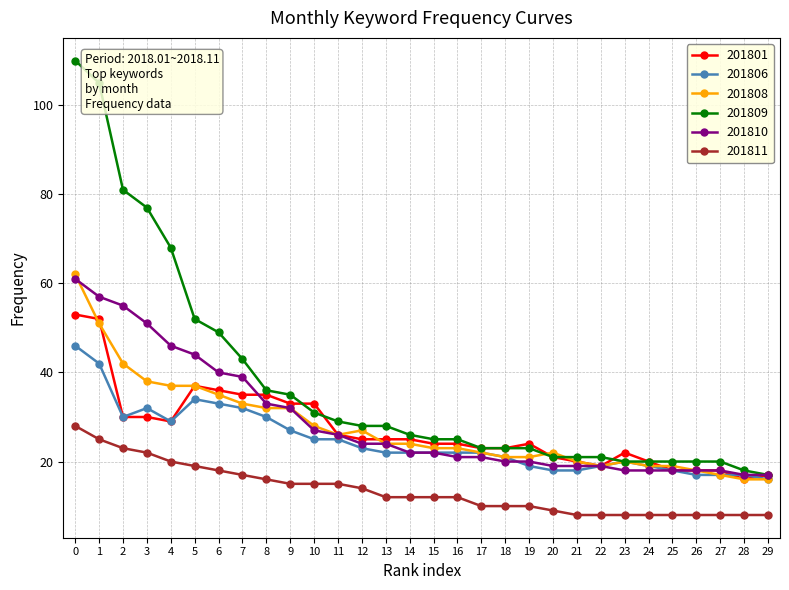

True or false: 201806 and 201801 cross at least once.

True